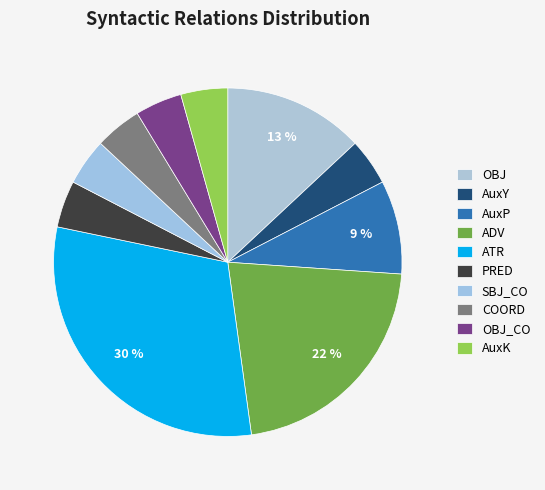

How many slices are in this pie chart?

10